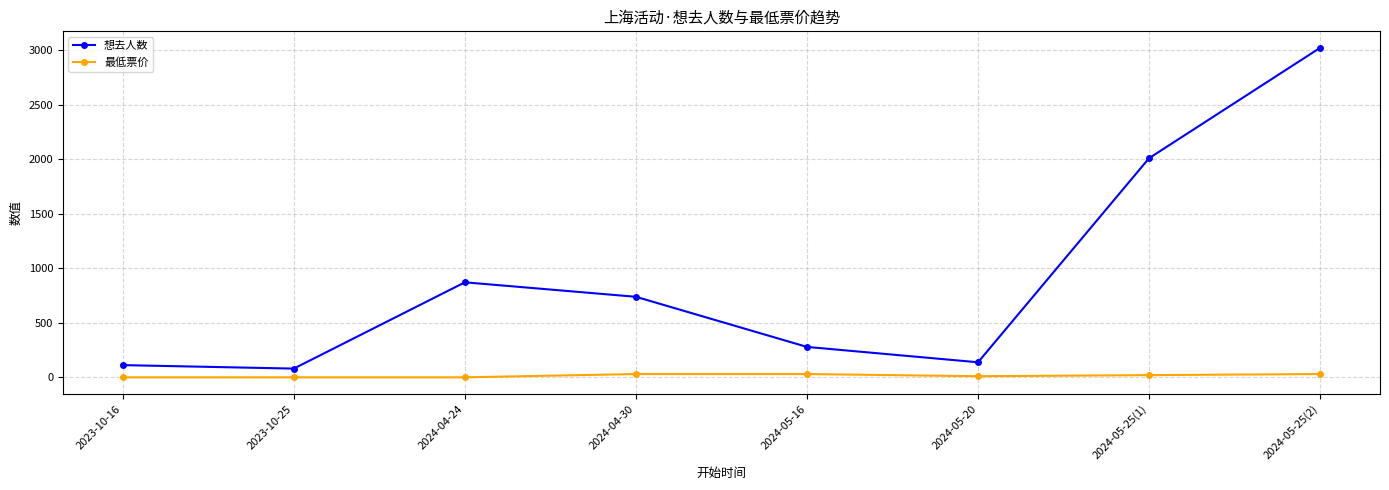

What is the label of the 8th point from the left?

2024-05-25(2)